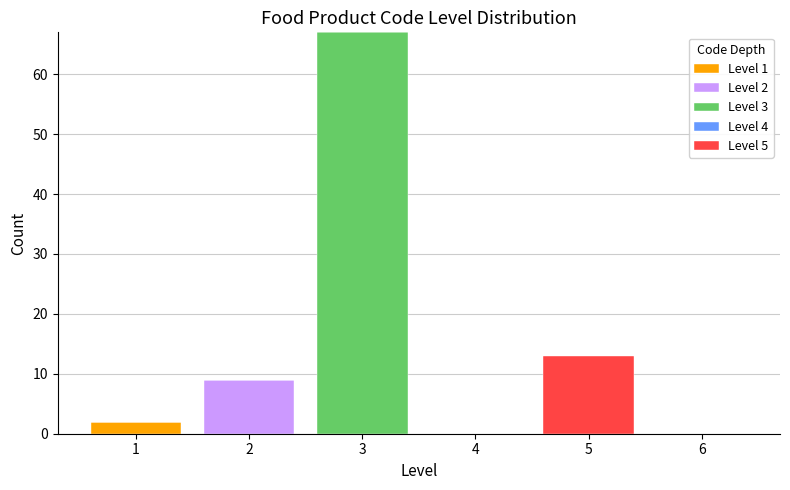

Reading left to right, list the values for the Level 1 series.

1=2	2=0	3=0	4=0	5=0	6=0